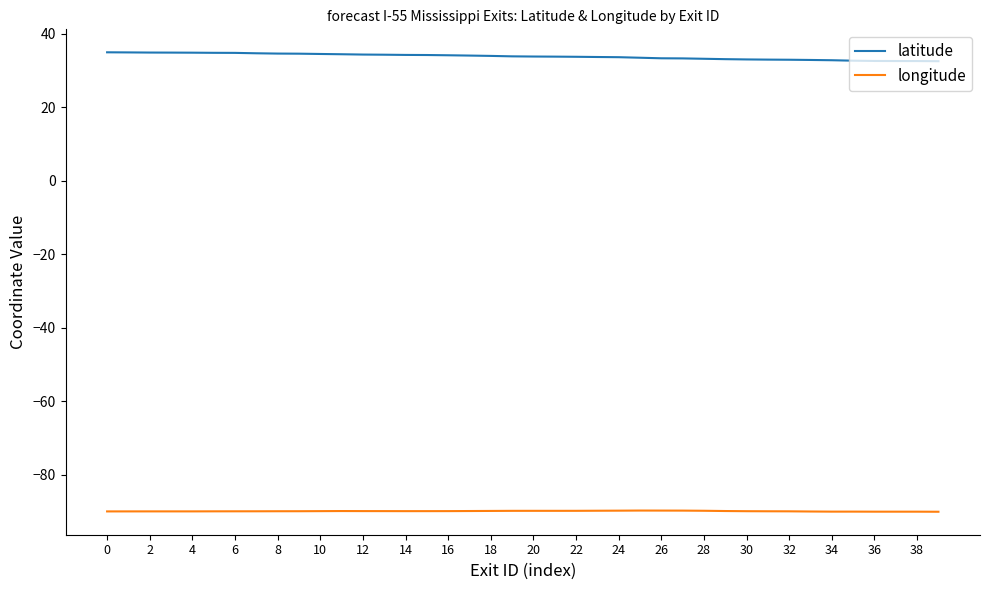

Rank the series by their maximum value, from lowest to highest.

longitude, latitude